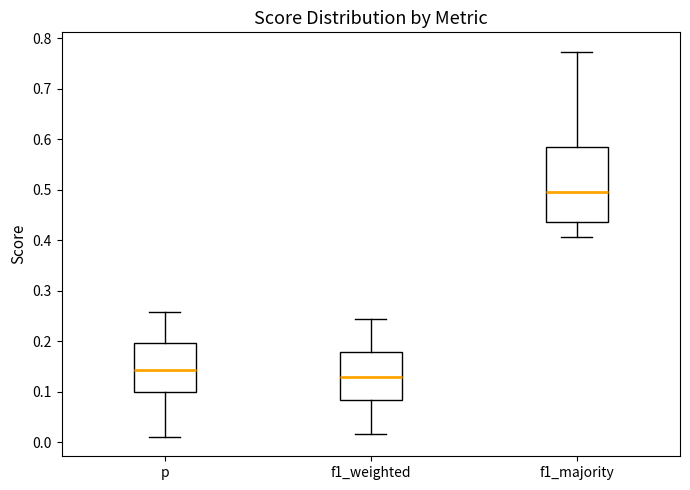

Which box is the tallest, from its lower edge to its upper edge?

f1_majority